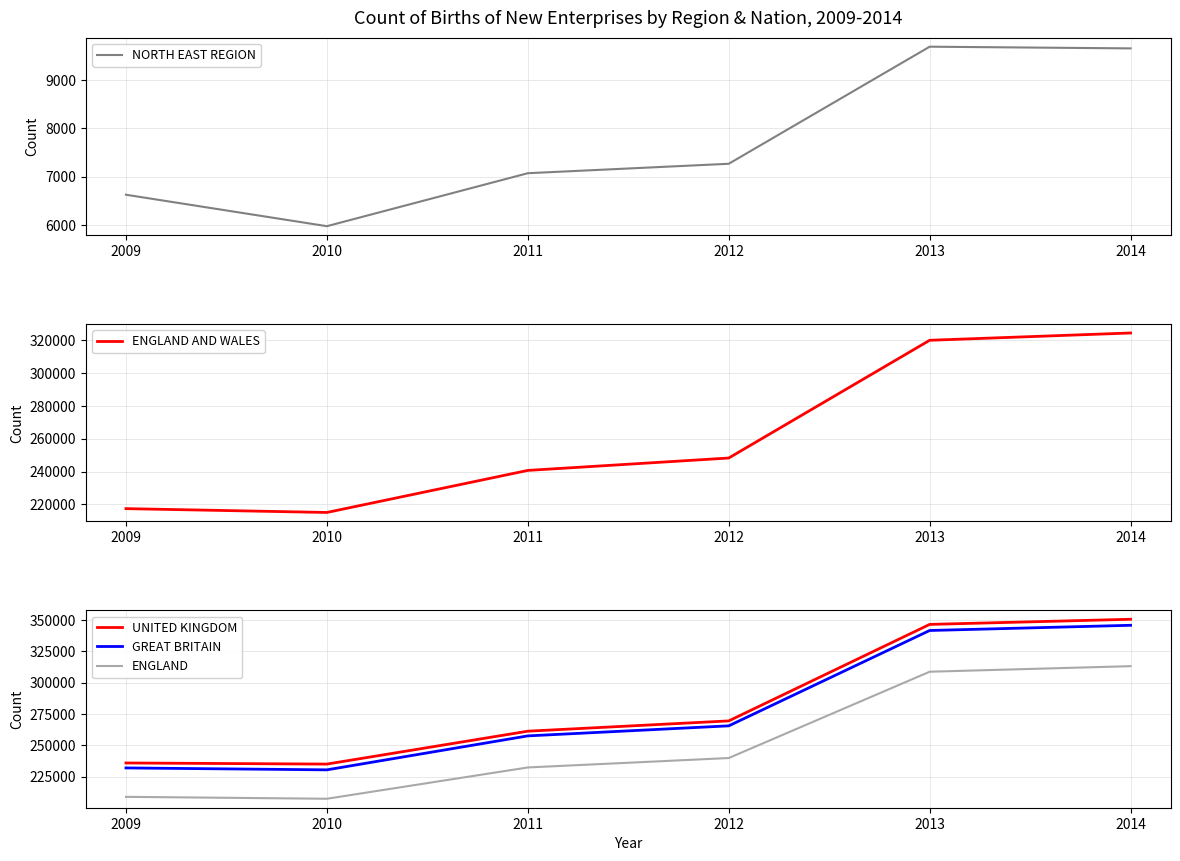

Reading left to right, list all the values displayed in this chart.

NORTH EAST REGION: 6625	5975	7070	7265	9685	9650
ENGLAND AND WALES: 217360	215025	240685	248245	320090	324545
UNITED KINGDOM: 236030	235145	261370	269565	346485	350585
GREAT BRITAIN: 232085	230555	257625	265630	341630	345780
ENGLAND: 209035	207520	232460	239975	308770	313200